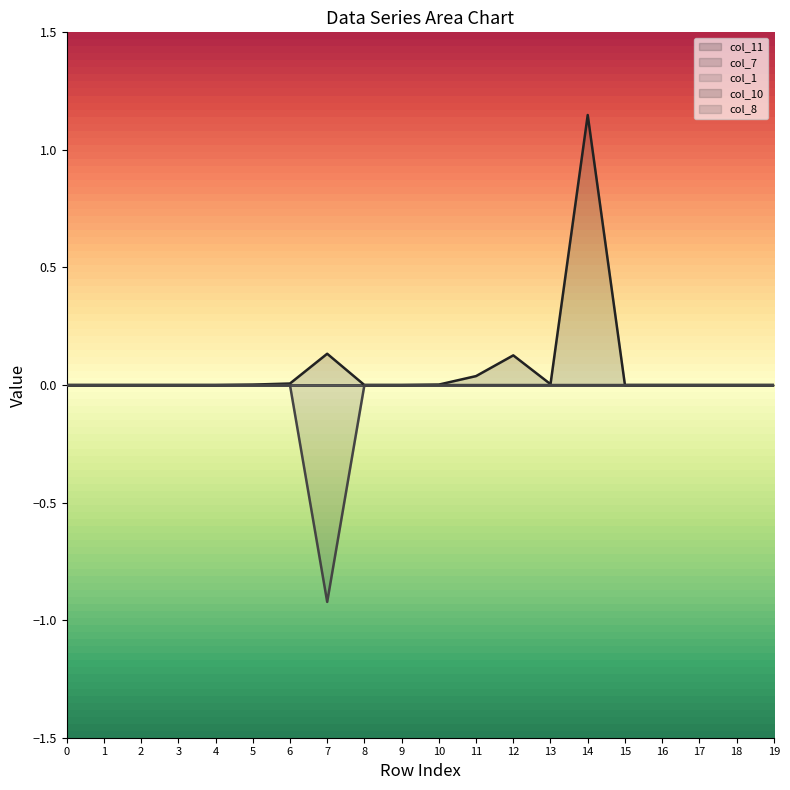

Which series has the widest spread of values?

col_10